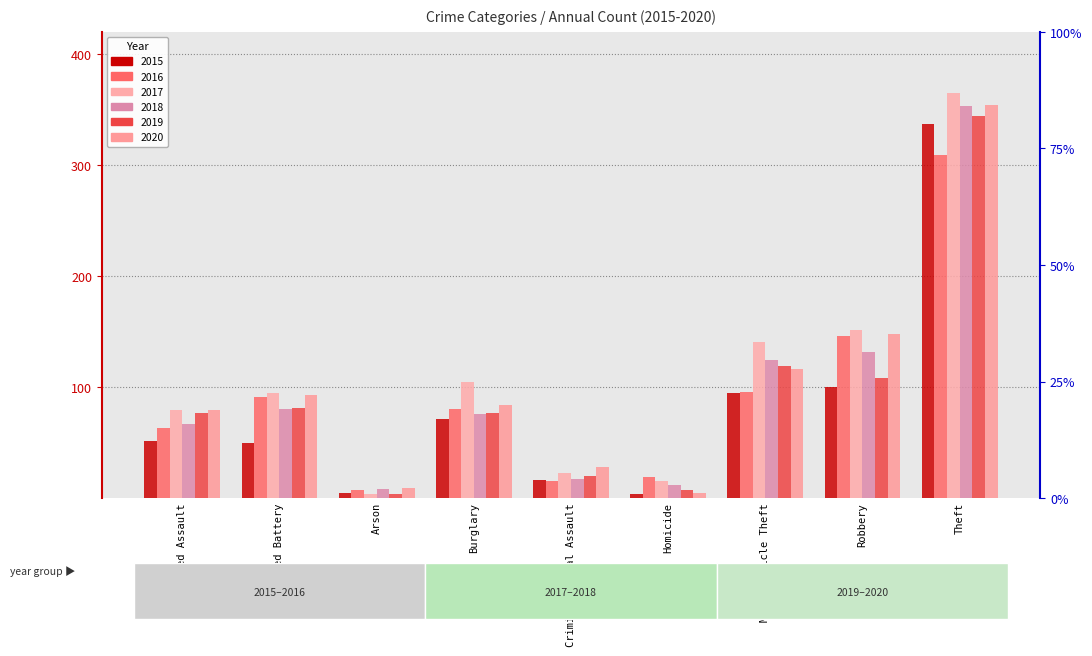

What is the value of the 2016 bar at the 4th from the left?

80